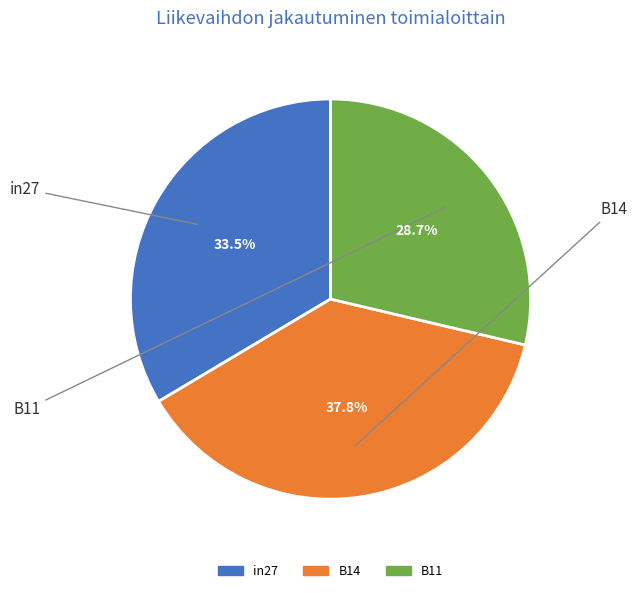

What is the smallest slice in the pie chart?

B11